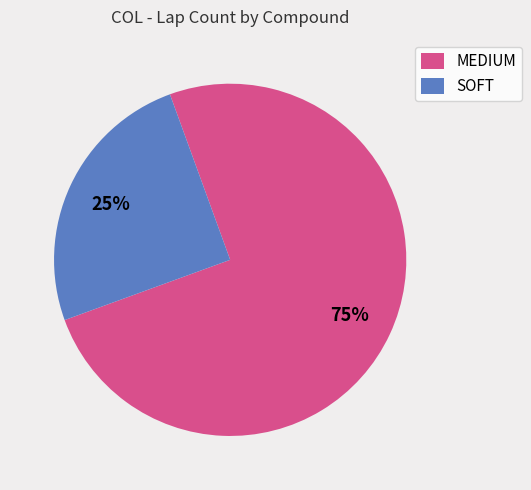

Between MEDIUM and SOFT, which is larger?

MEDIUM